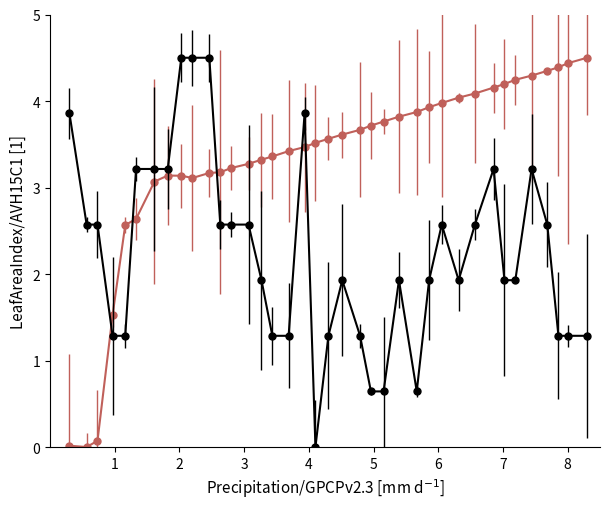

What is the greatest value displayed?

4.5